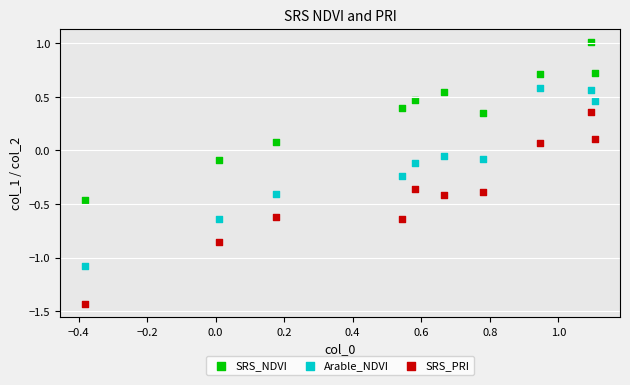

Across all data points, what is the range of Y values (max minus min)?

2.4